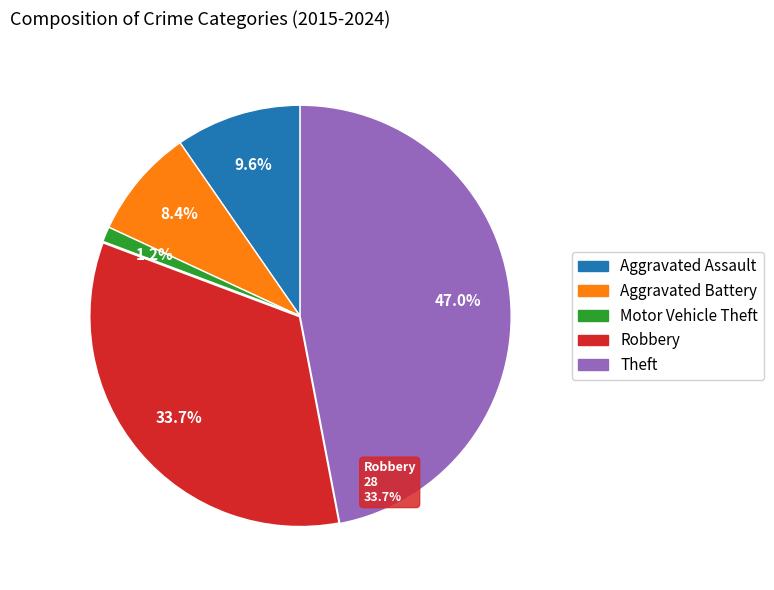

The Motor Vehicle Theft slice represents 13% of the pie. True or false?

False